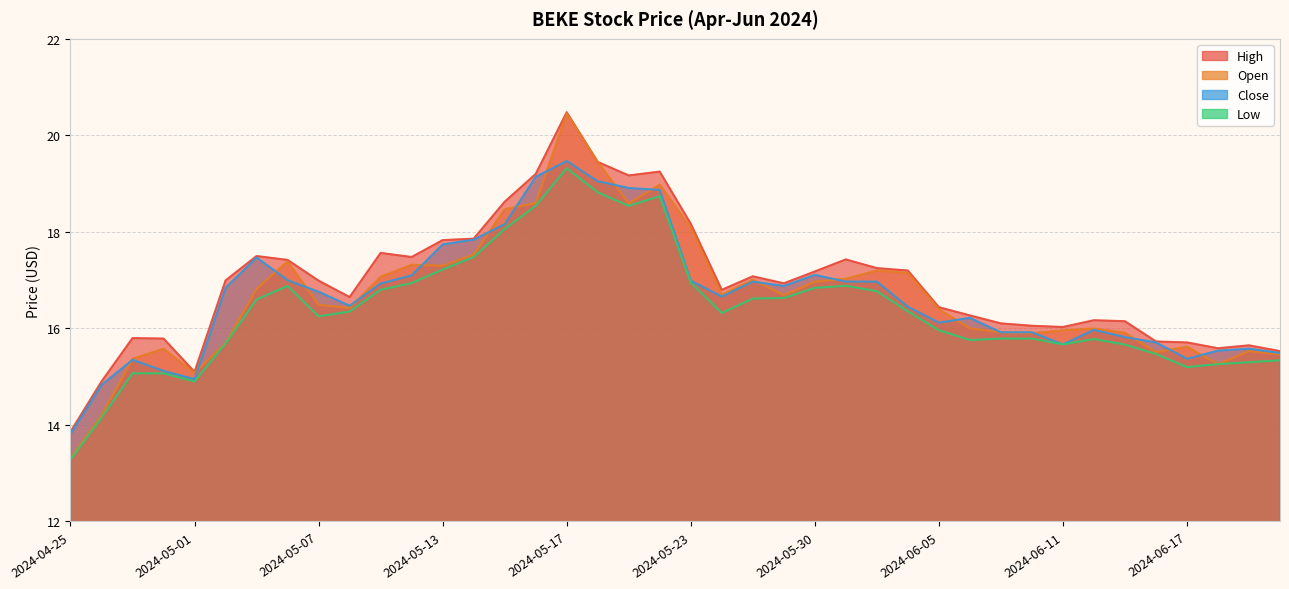

What is the value of the High point at the 7th from the left?

17.5